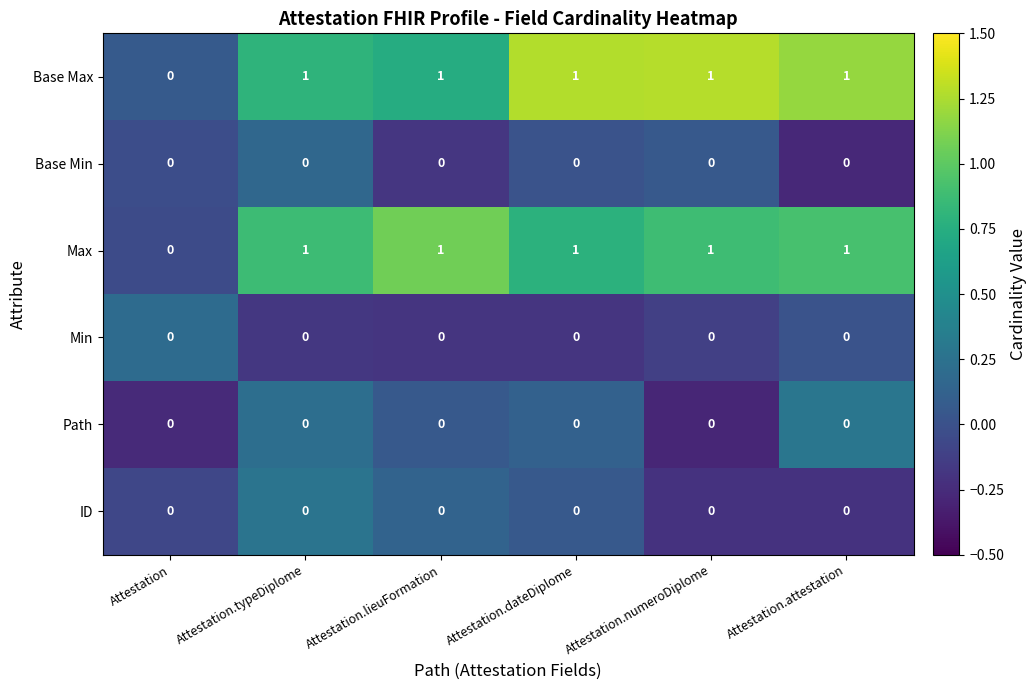

What is the sum of all Max values?

5